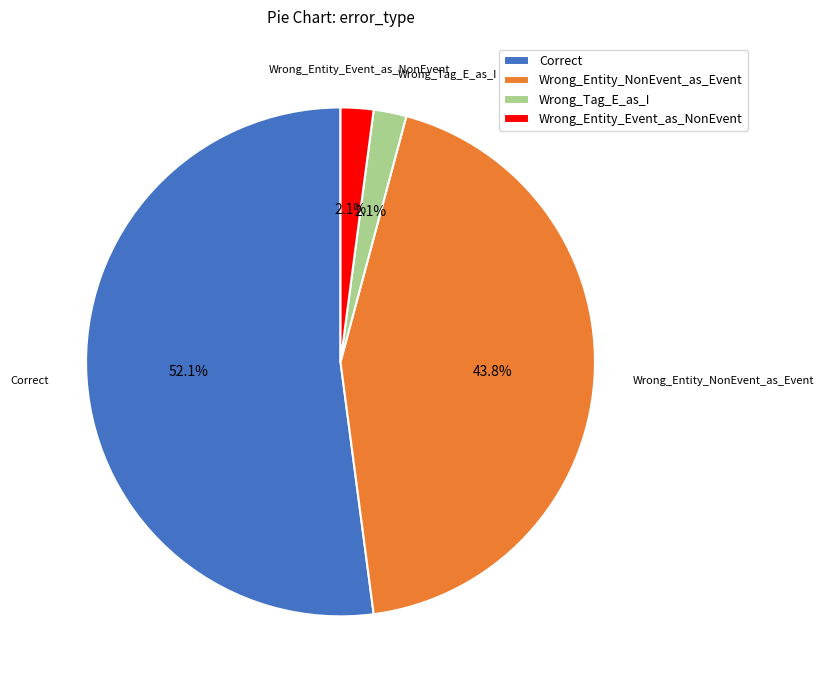

Is it true that Correct is 63% of the pie?

False